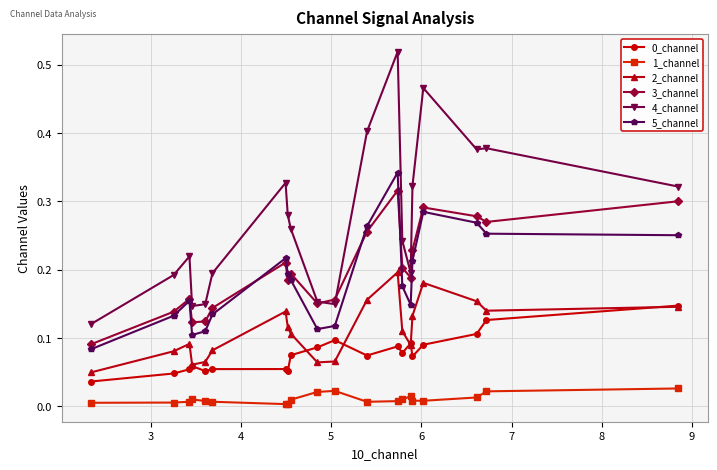

Which series has the widest spread of values?

4_channel